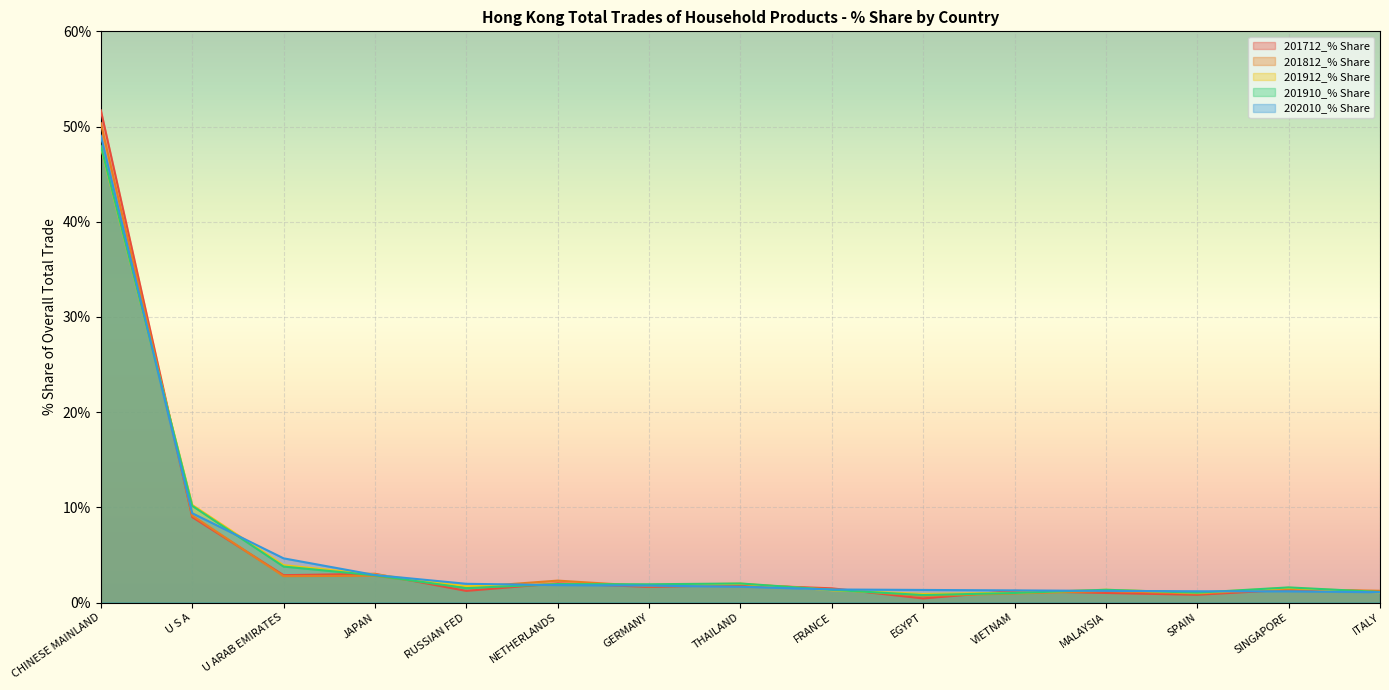

What is the value of the 202010_% Share point at the 1st from the left?

49.0